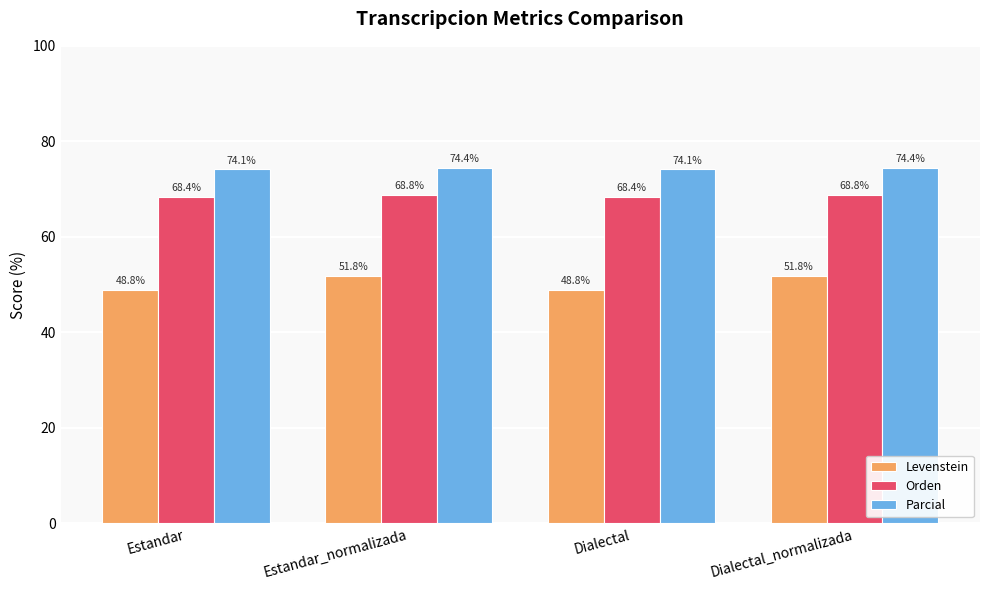

How many Parcial values are between 74 and 75?

4